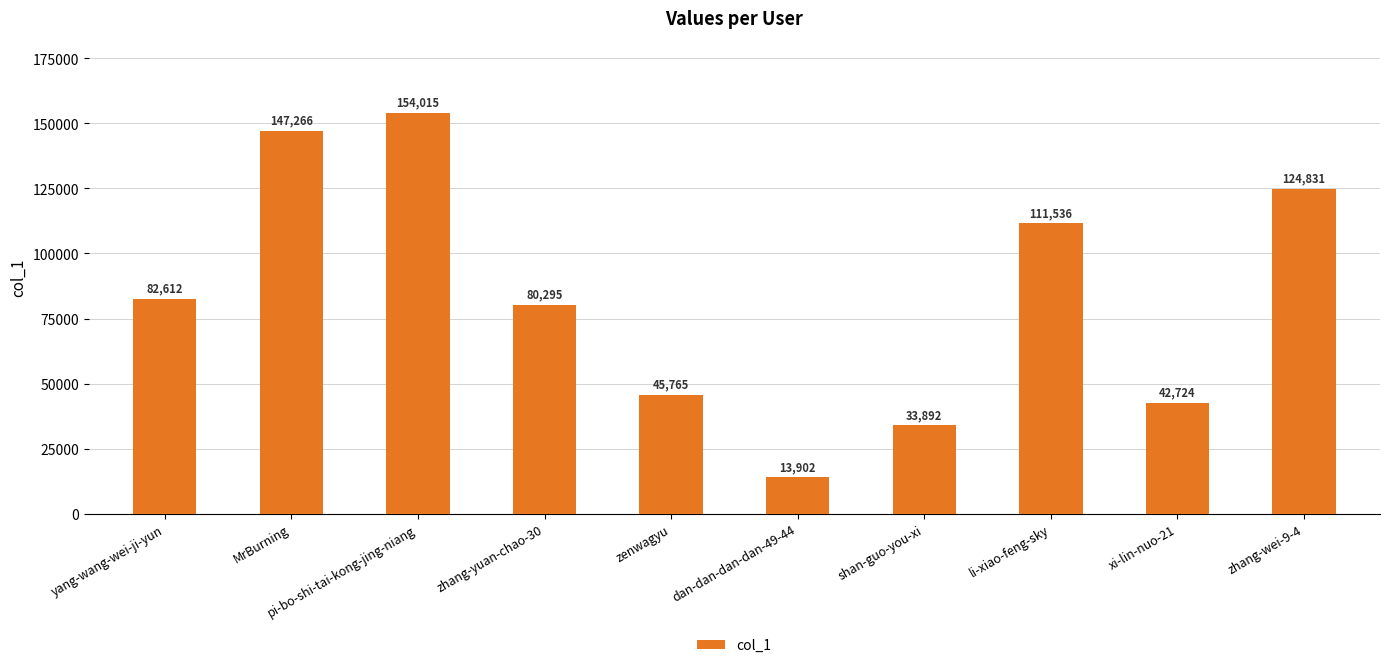

Where is the data nearest to the value 83958?

yang-wang-wei-ji-yun